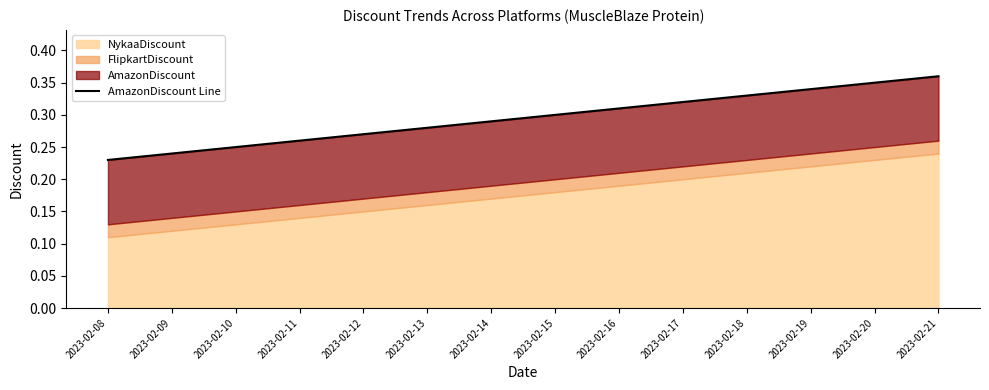

True or false: the data shows 0.2 at 2023-02-20.

False